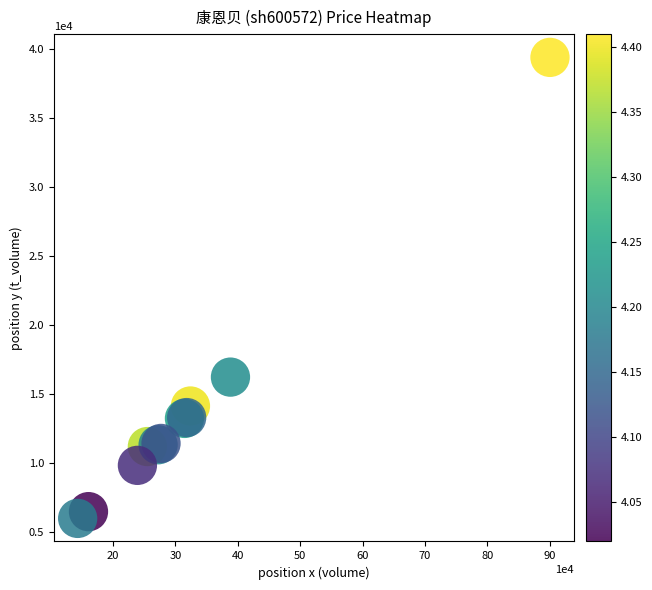

What Y value in the scatter plot is closest to 22687?

16216